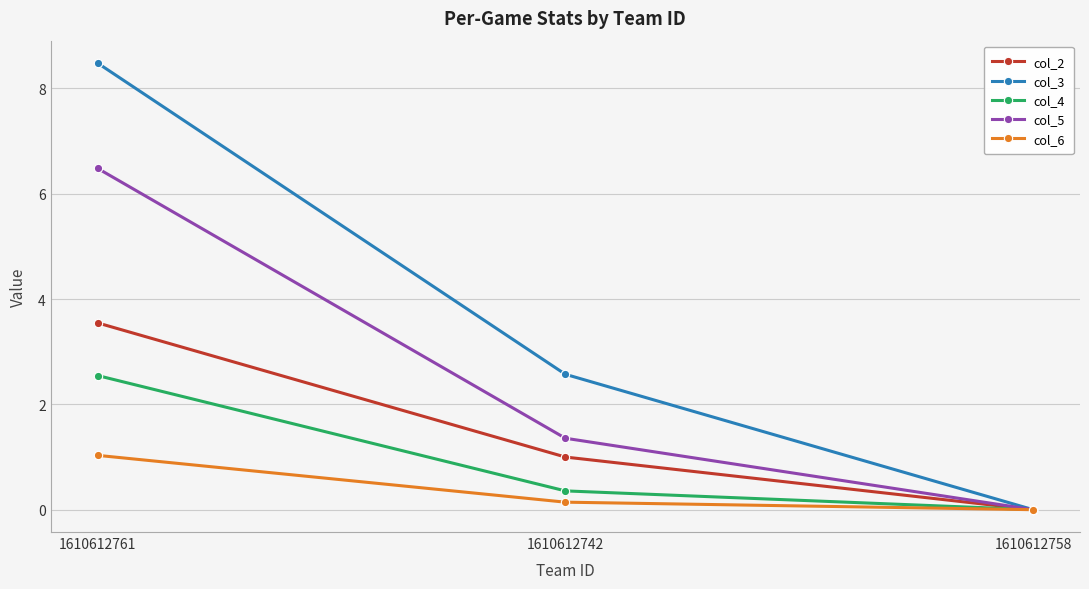

Reading left to right, what are all the values shown in this chart?

col_2: 3.5	1.0	0.0
col_3: 8.5	2.6	0.0
col_4: 2.5	0.4	0.0
col_5: 6.5	1.4	0.0
col_6: 1.0	0.1	0.0